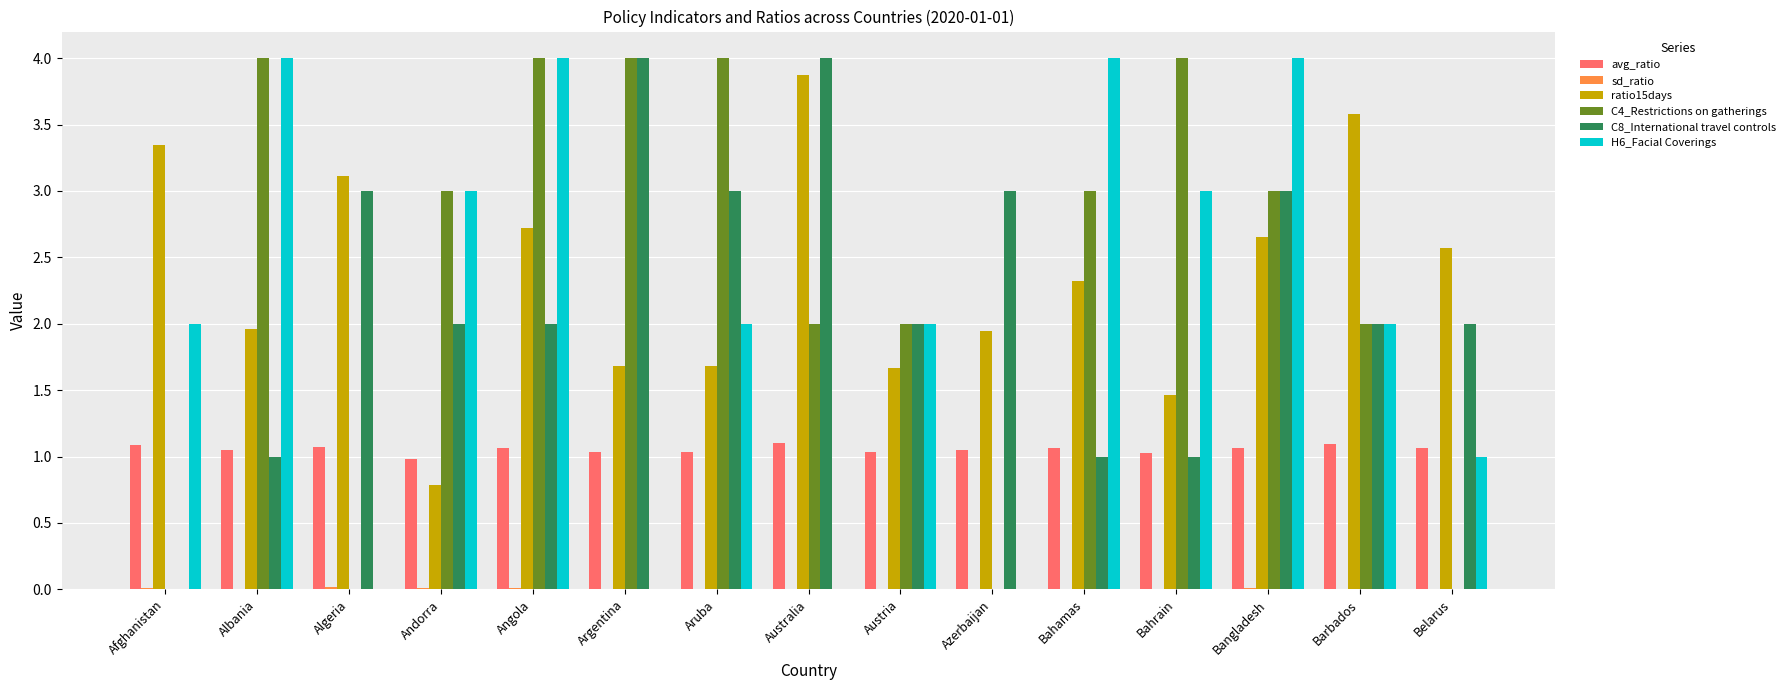

Is it true that C8_International travel controls equals 2.0 at Andorra?

True